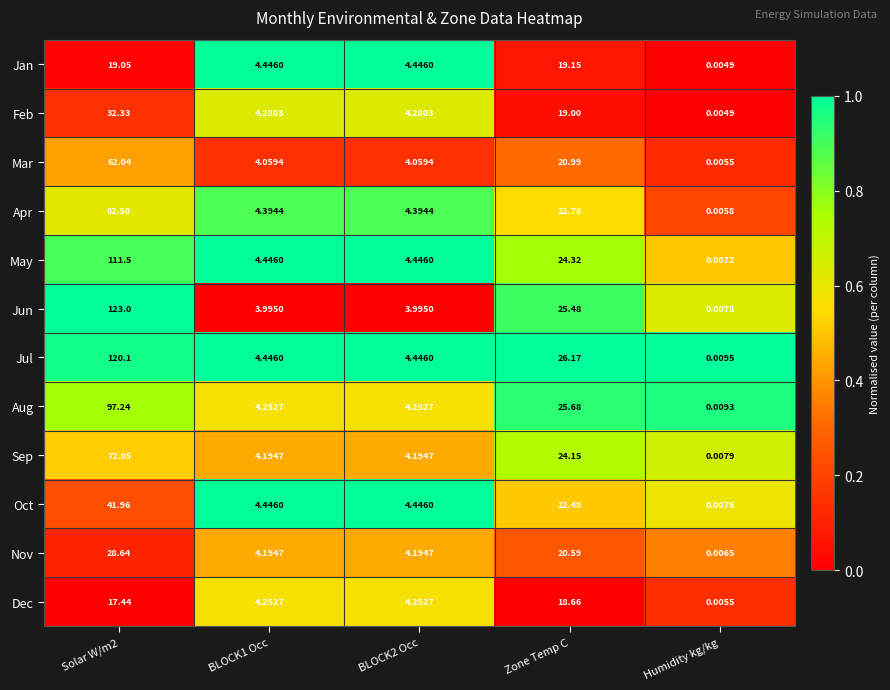

Between Solar W/m2 and BLOCK2 Occ, which series saw the biggest shift?

Jun